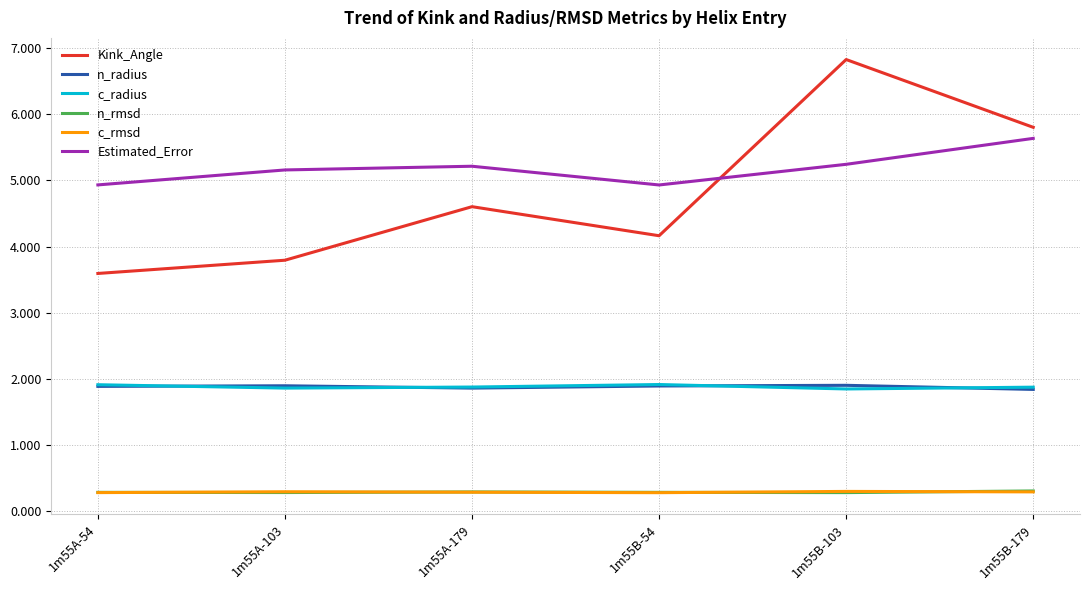

What is the difference between the highest and lowest values at 1m55A-103?

4.9